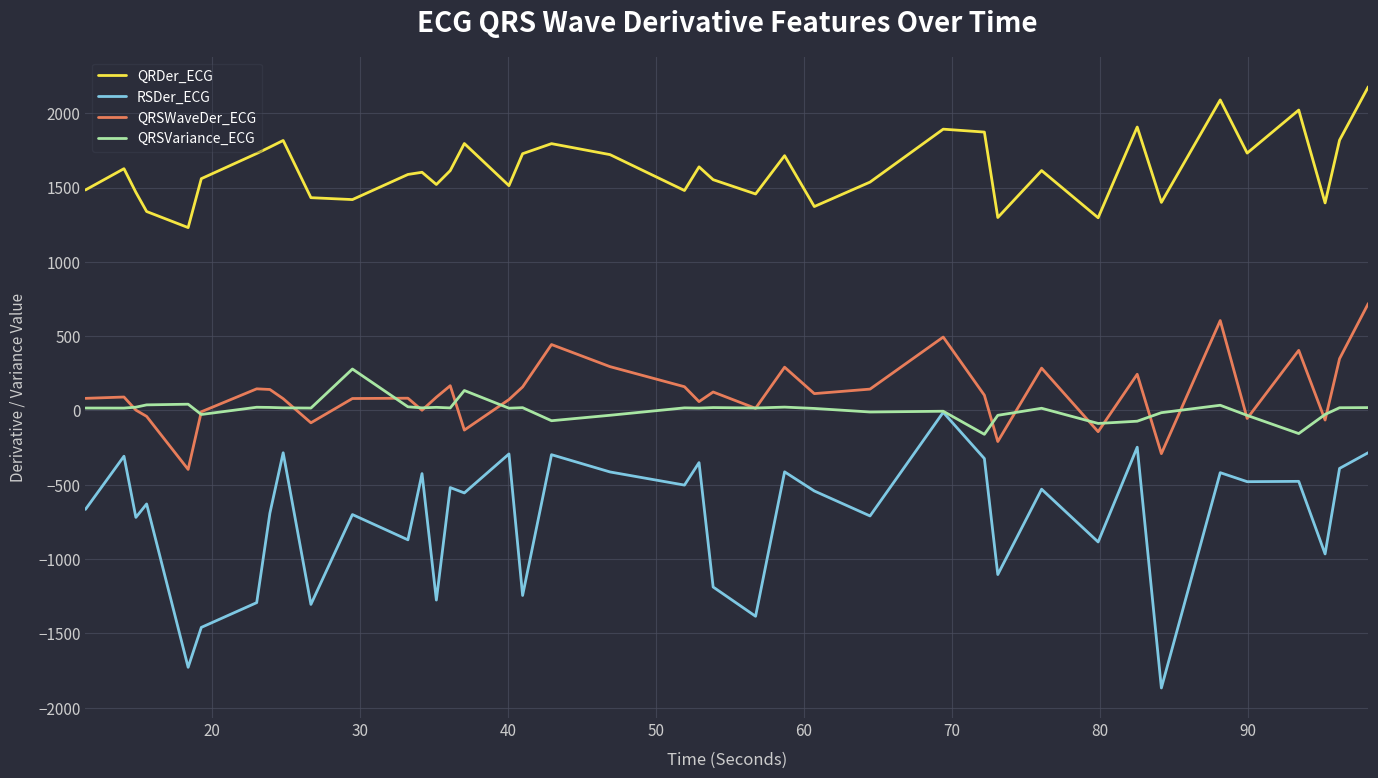

How many lines are shown in the chart?

4